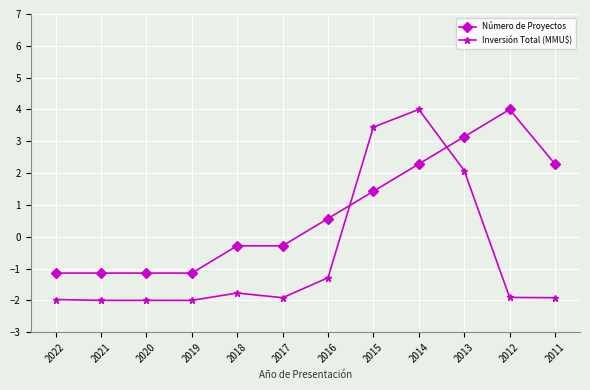

What is the value of the Número de Proyectos point at the 7th from the left?

0.6